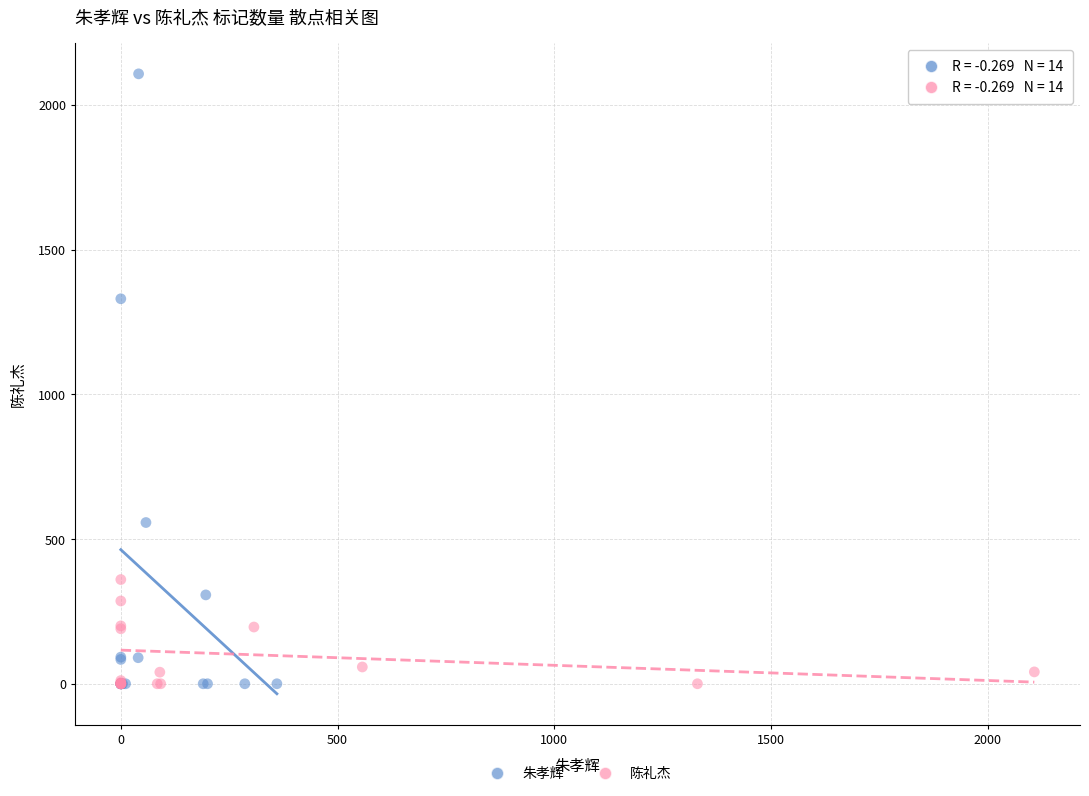

Which series has the largest Y range (max minus min)?

朱孝辉